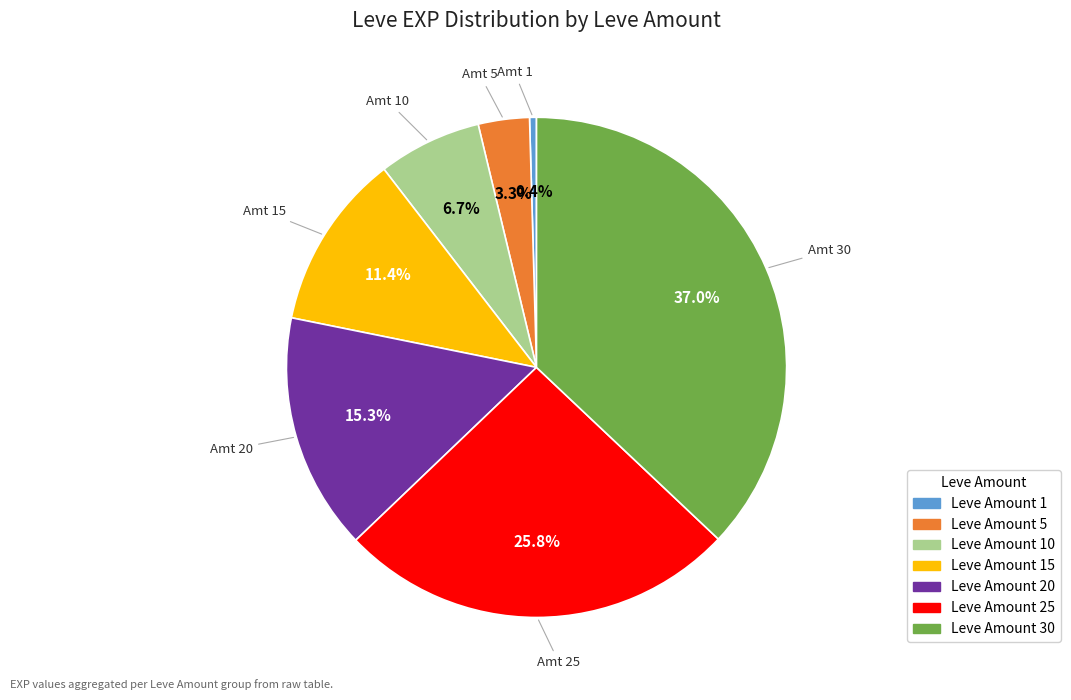

Does any single category account for the majority?

No